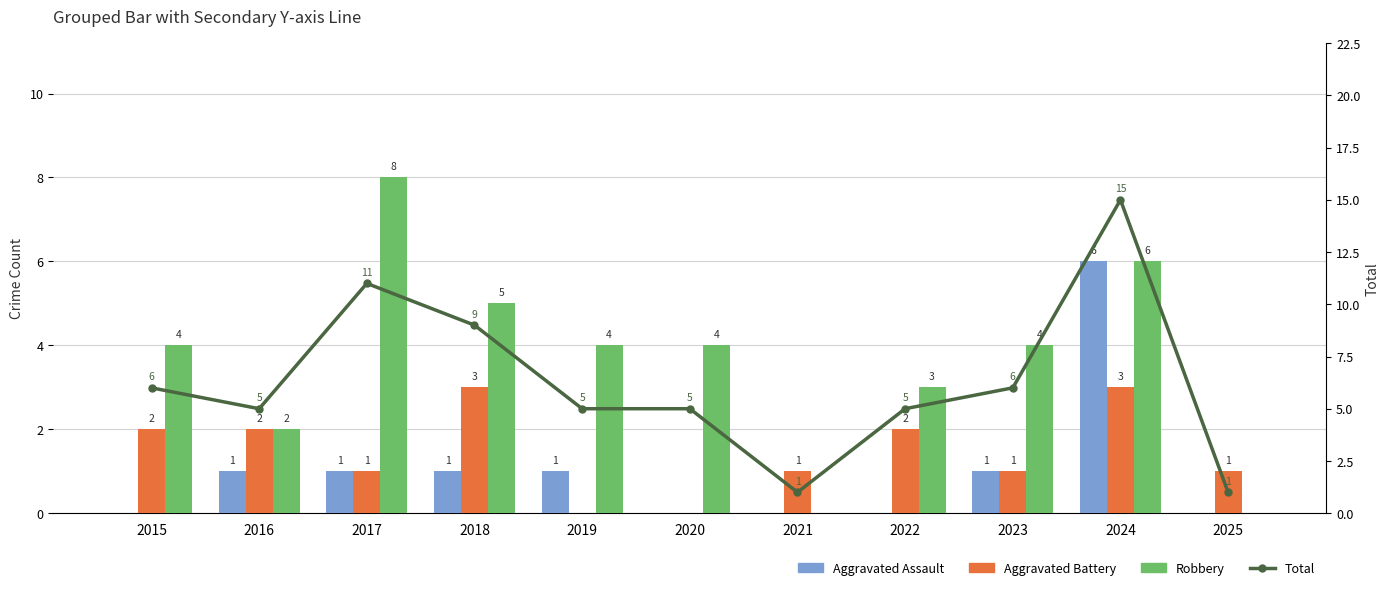

Reading right to left, transcribe all the data shown in this chart.

Aggravated Assault: 0	6	1	0	0	0	1	1	1	1	0
Aggravated Battery: 1	3	1	2	1	0	0	3	1	2	2
Robbery: 0	6	4	3	0	4	4	5	8	2	4
Total: 1	15	6	5	1	5	5	9	11	5	6